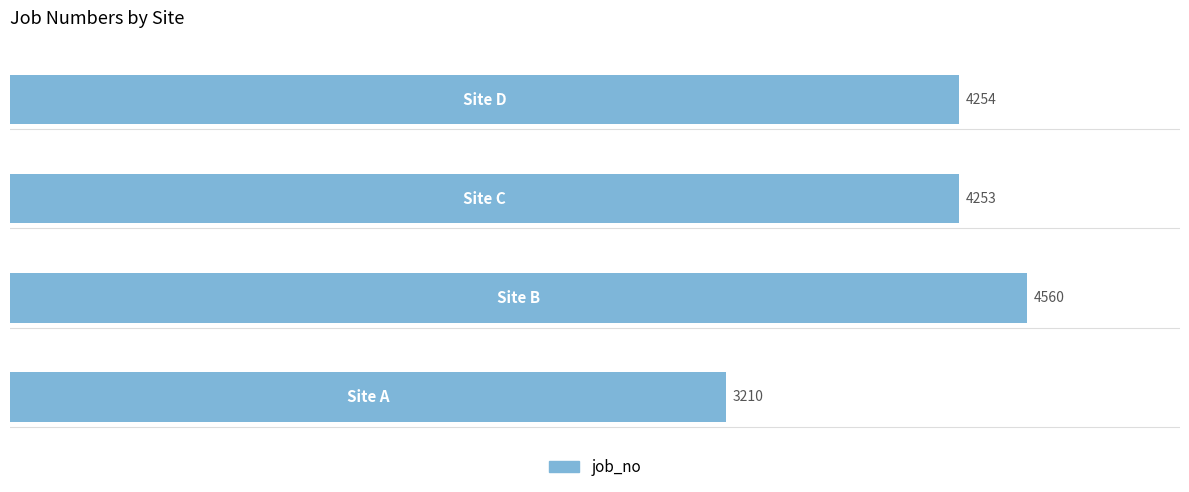

What is the difference between the maximum and minimum values?

1350